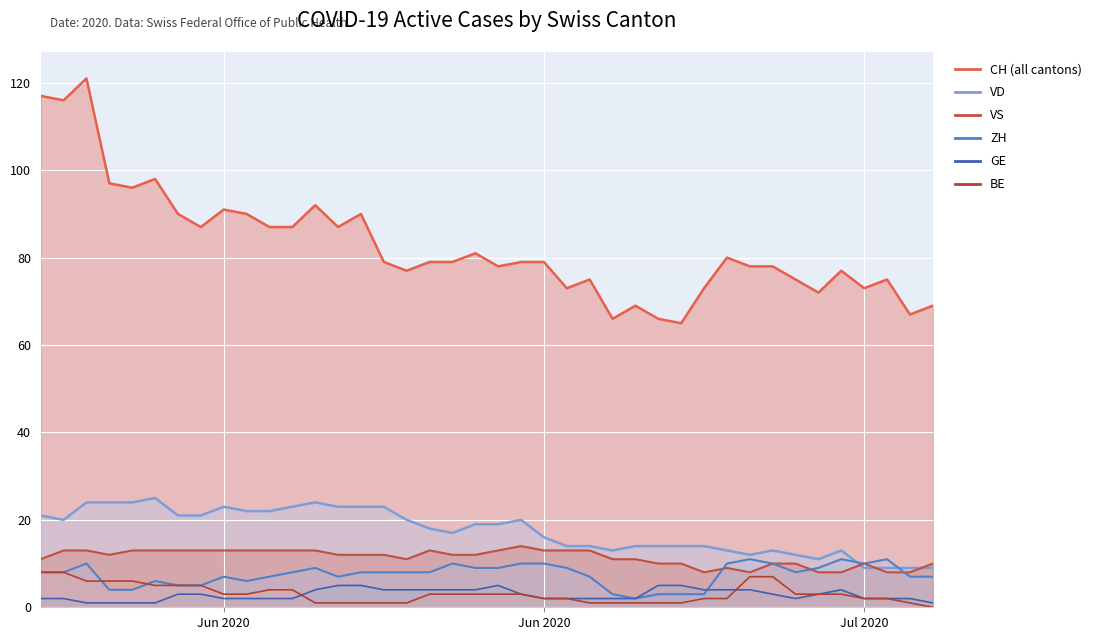

Reading left to right, list all the values displayed in this chart.

CH: 117	116	121	97	96	98	90	87	91	90	87	87	92	87	90	79	77	79	79	81	78	79	79	73	75	66	69	66	65	73	80	78	78	75	72	77	73	75	67	69
ZH: 8	8	10	4	4	6	5	5	7	6	7	8	9	7	8	8	8	8	10	9	9	10	10	9	7	3	2	3	3	3	10	11	10	8	9	11	10	11	7	7
VD: 21	20	24	24	24	25	21	21	23	22	22	23	24	23	23	23	20	18	17	19	19	20	16	14	14	13	14	14	14	14	13	12	13	12	11	13	9	9	9	9
GE: 2	2	1	1	1	1	3	3	2	2	2	2	4	5	5	4	4	4	4	4	5	3	2	2	2	2	2	5	5	4	4	4	3	2	3	4	2	2	2	1
VS: 11	13	13	12	13	13	13	13	13	13	13	13	13	12	12	12	11	13	12	12	13	14	13	13	13	11	11	10	10	8	9	8	10	10	8	8	10	8	8	10
BE: 8	8	6	6	6	5	5	5	3	3	4	4	1	1	1	1	1	3	3	3	3	3	2	2	1	1	1	1	1	2	2	7	7	3	3	3	2	2	1	0